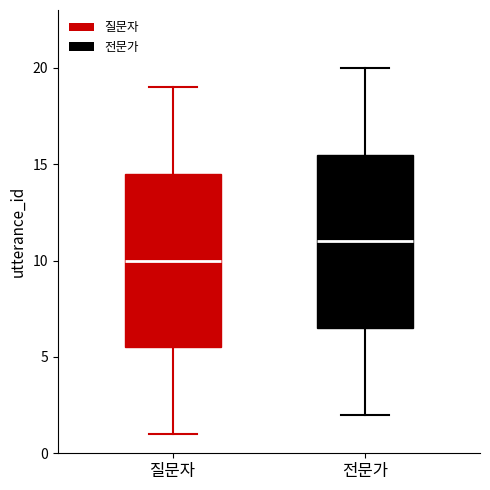

Reading left to right, read every box against the y-axis: the position of its median line, the range the box covers, and the ends of its whiskers. The values are not printed on the chart, so give them approximately, as read against the axis.

질문자: median 10.0, box 5.5 to 14.5, whiskers 1.0 to 19.0
전문가: median 11.0, box 6.5 to 15.5, whiskers 2.0 to 20.0